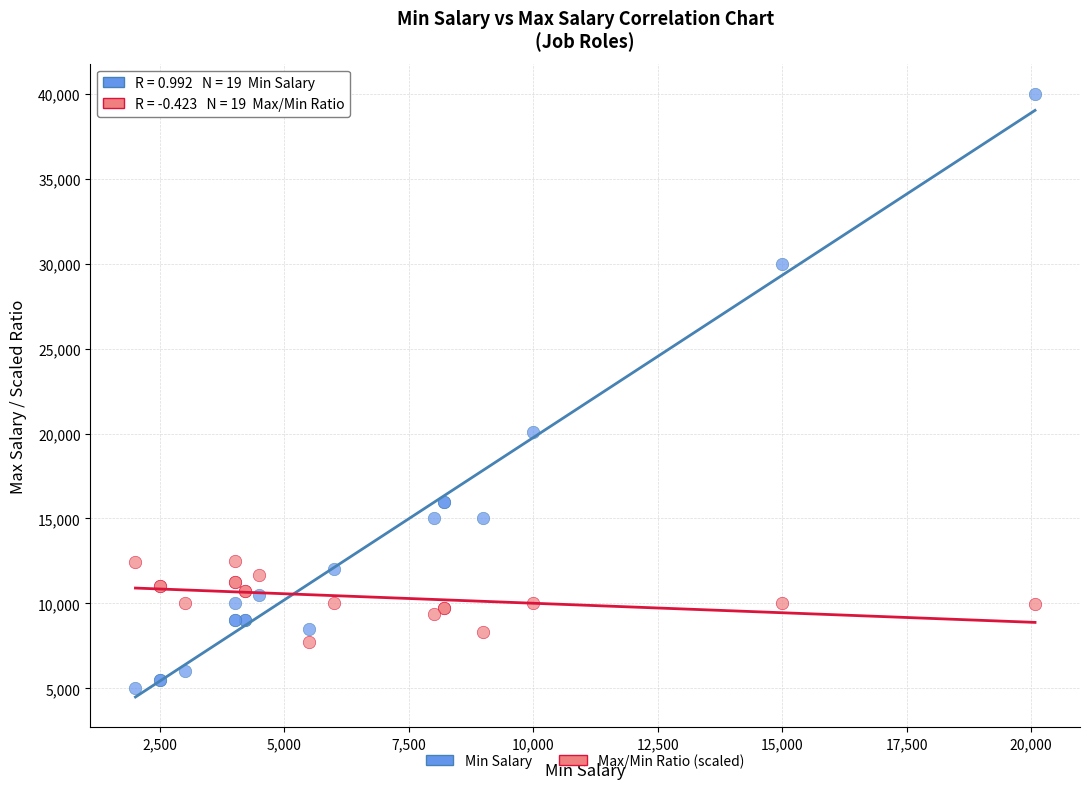

Which series reaches the minimum Y coordinate?

Min Salary